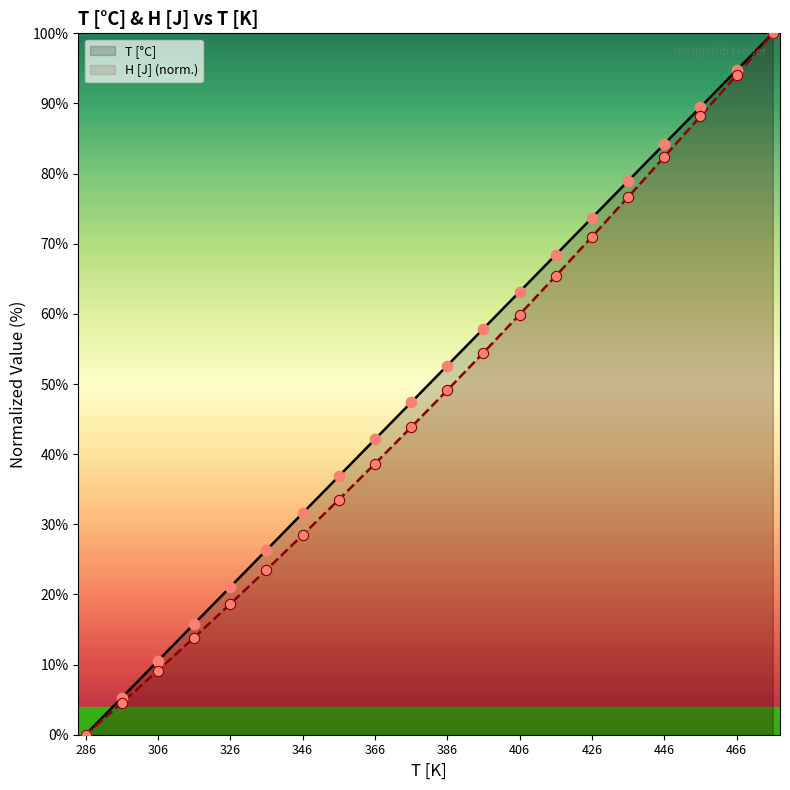

What are all the series names shown in the legend?

T [°C], H [J] (norm.)